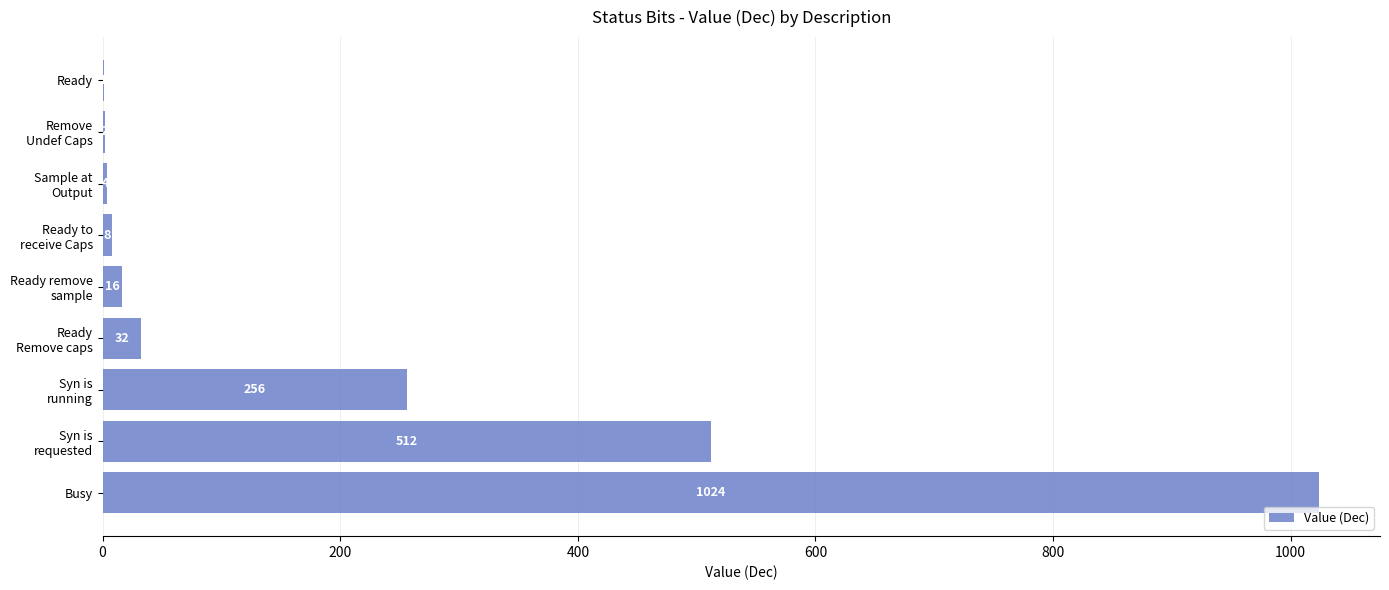

The value at Busy is 1623. True or false?

False